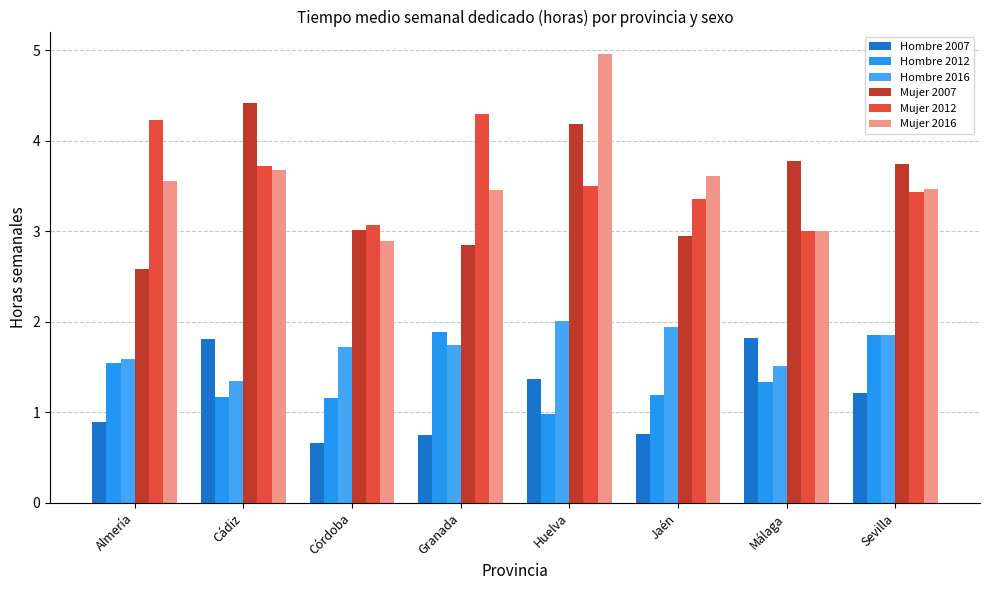

What are all the series names shown in the legend?

Hombre 2007, Hombre 2012, Hombre 2016, Mujer 2007, Mujer 2012, Mujer 2016